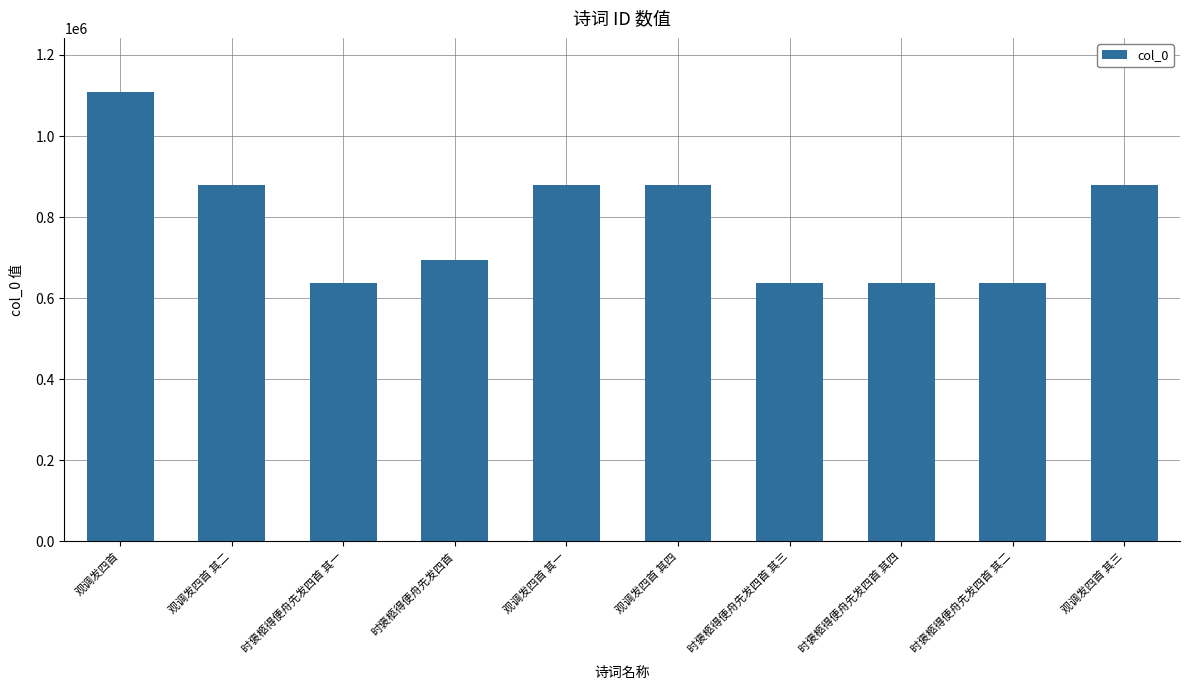

What is the difference between the values at 观调发四首 其二 and 时褒柩得便舟先发四首 其三?

239847